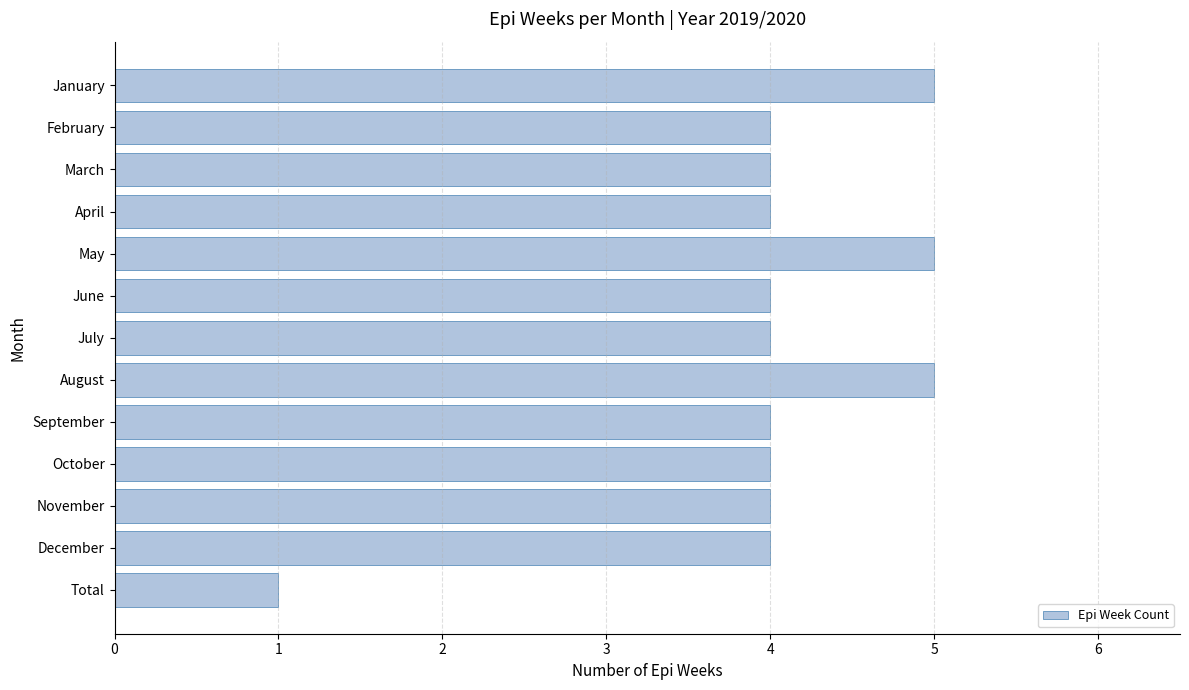

What position from the bottom is June?

8